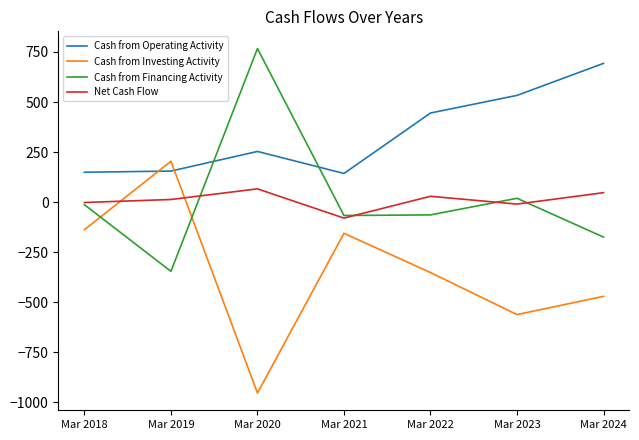

How many interior local peaks does the Cash from Investing Activity series have?

2